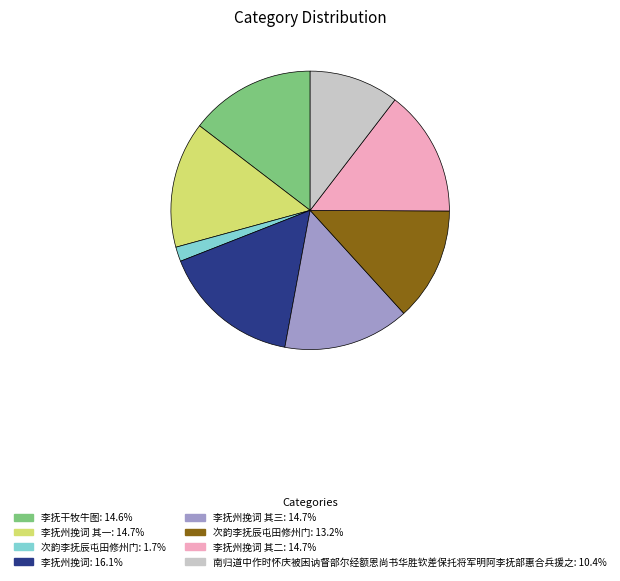

Is there any slice that represents more than half of the pie?

No